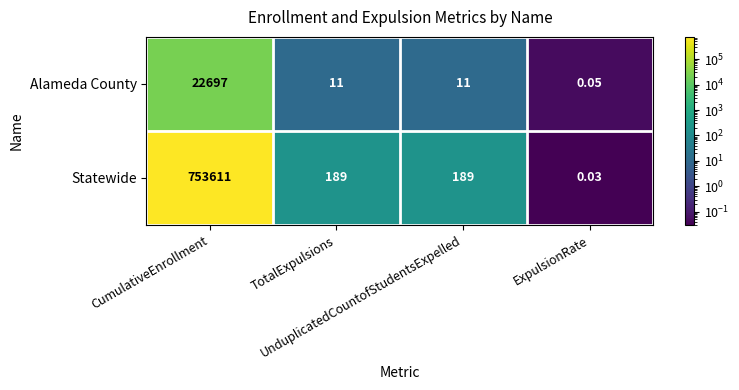

Which series has the largest range (max minus min)?

Statewide